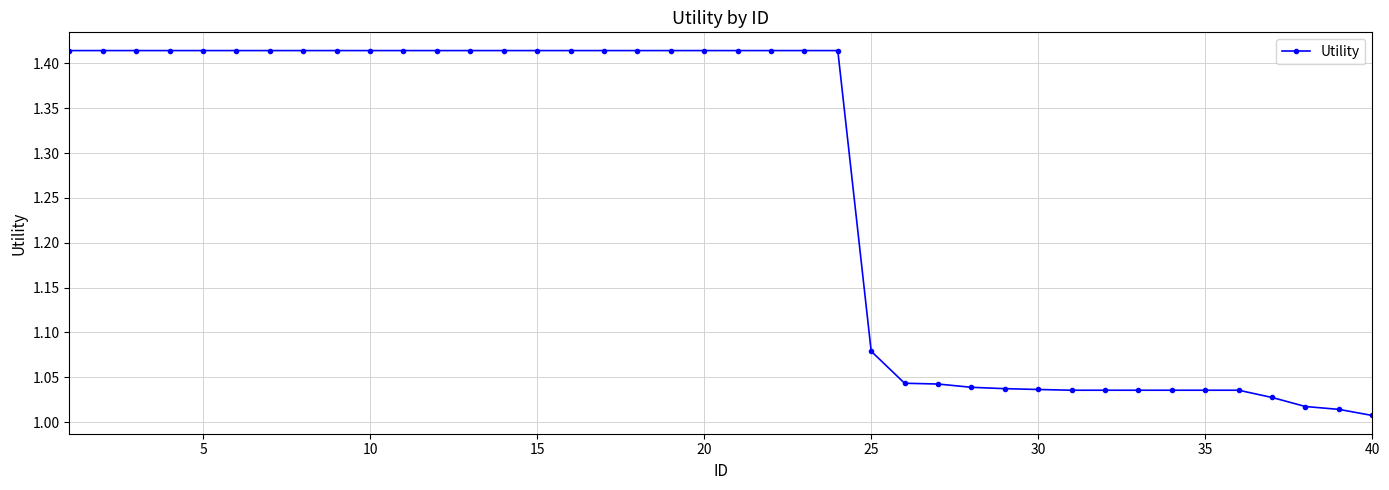

What is the sum of all values?

50.5